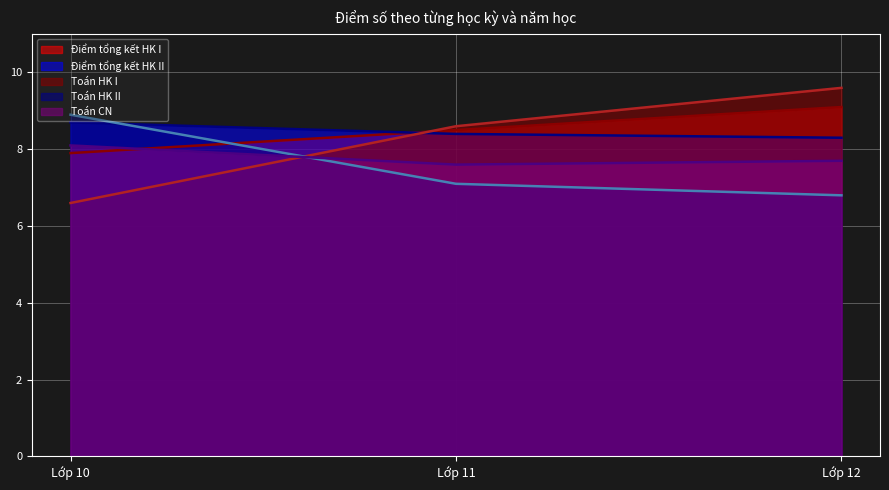

Rank the series by their maximum value, from lowest to highest.

Toán CN, Điểm tổng kết HK II, Toán HK II, Điểm tổng kết HK I, Toán HK I